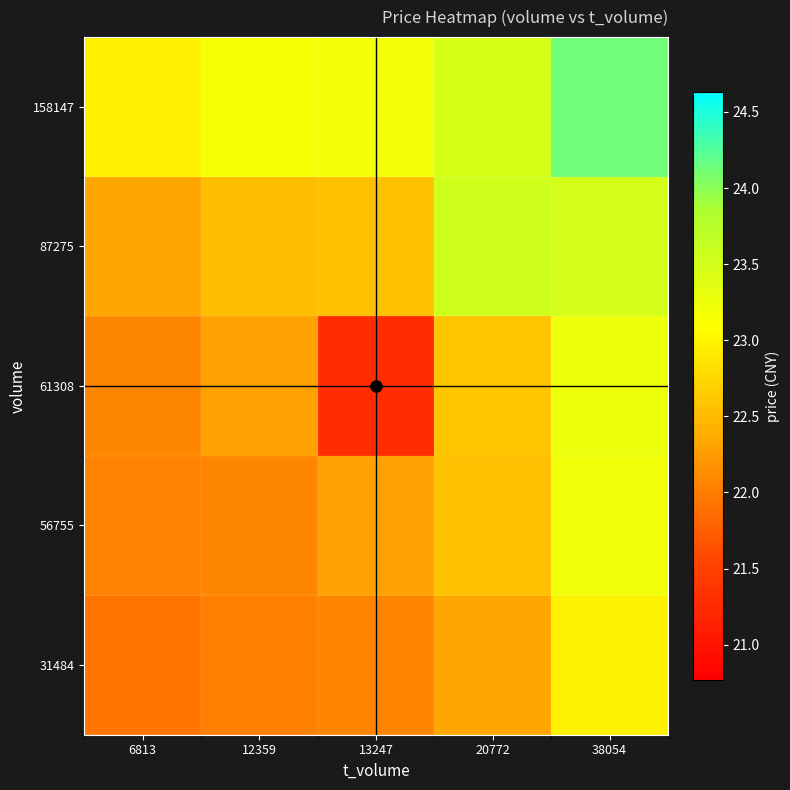

What is the maximum value shown in the chart?

24.1